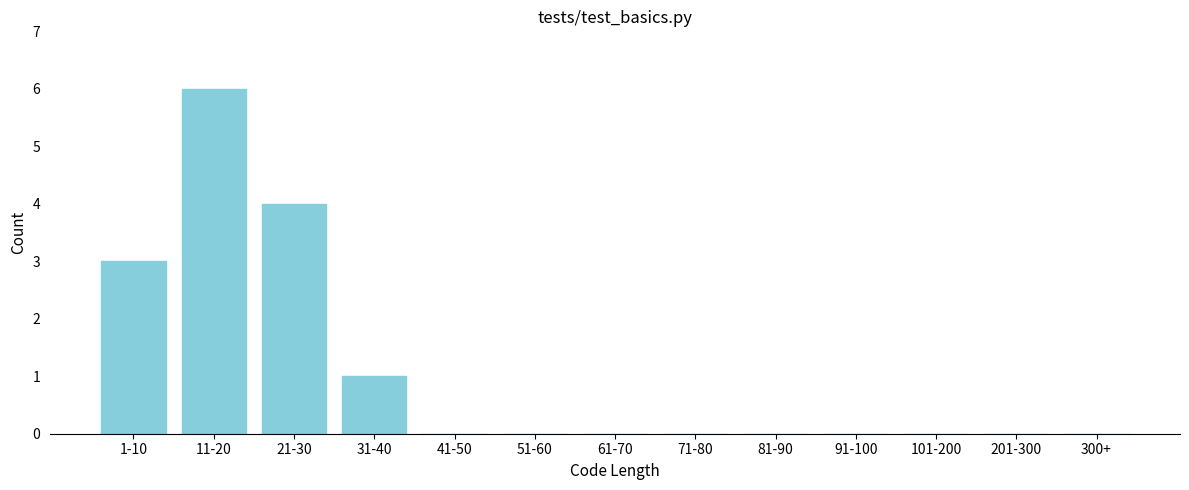

Reading left to right, what are all the values shown in this chart?

1-10=3	11-20=6	21-30=4	31-40=1	41-50=0	51-60=0	61-70=0	71-80=0	81-90=0	91-100=0	101-200=0	201-300=0	300+=0